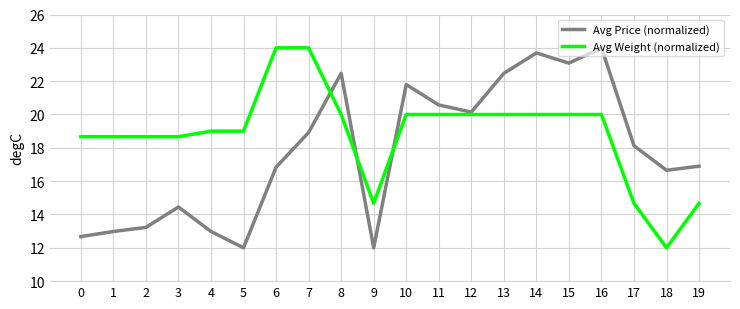

What is the spread (max minus min) of values at 15?

3.1